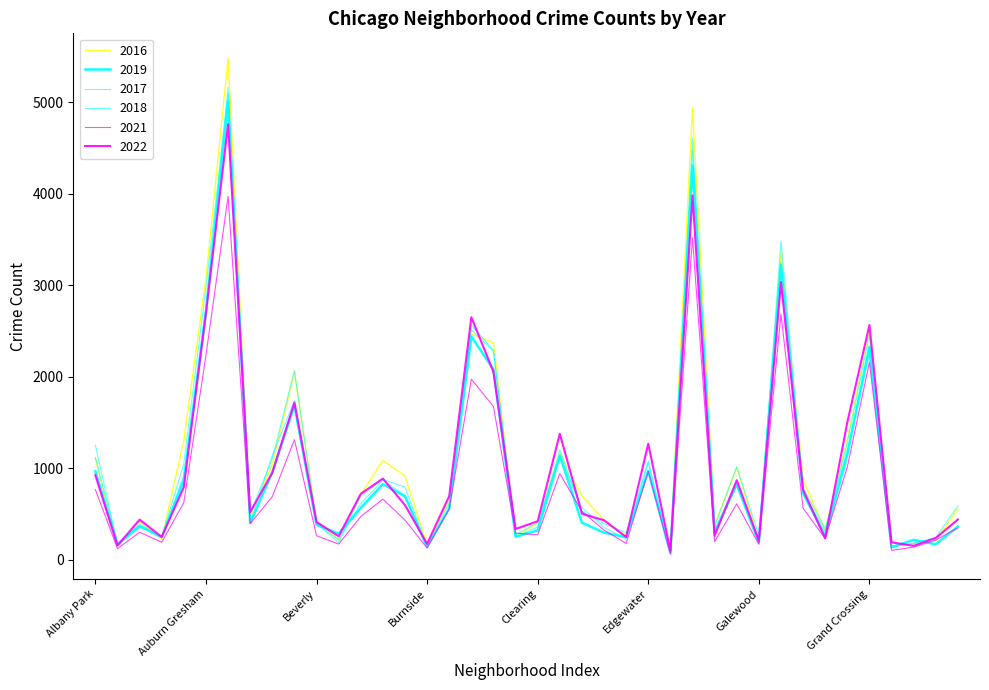

At how many categories does at least one series exceed 4160?

2